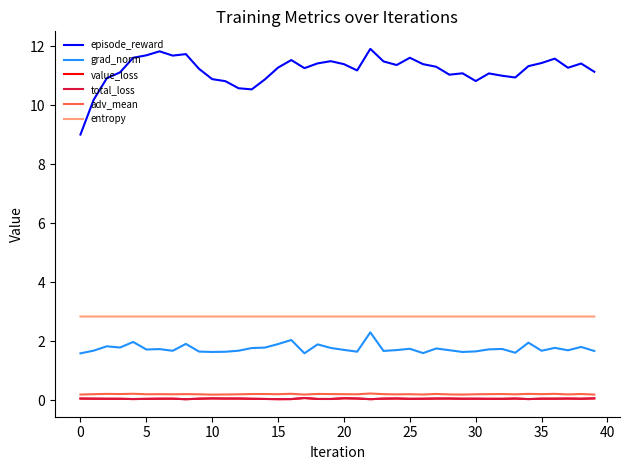

What is the highest value of the episode_reward series?

11.9